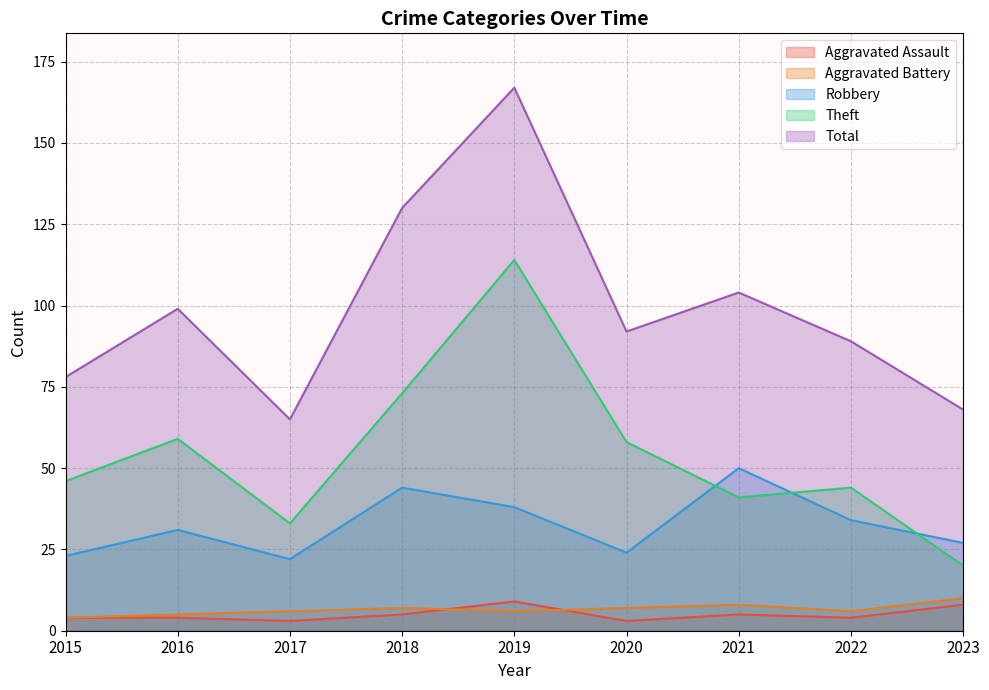

At which category does the chart reach its minimum across all series?

2017